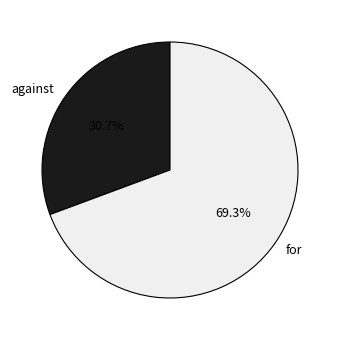

Is there a majority slice in this chart?

Yes